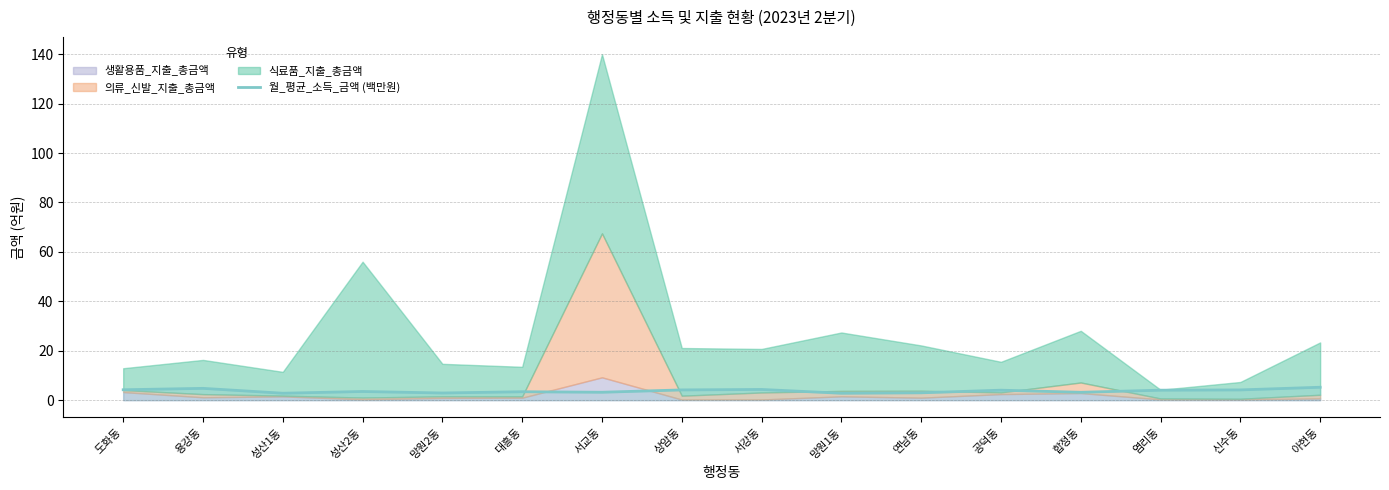

Is it true that 월_평균_소득_금액 (백만원) equals 4.2 at 도화동?

True